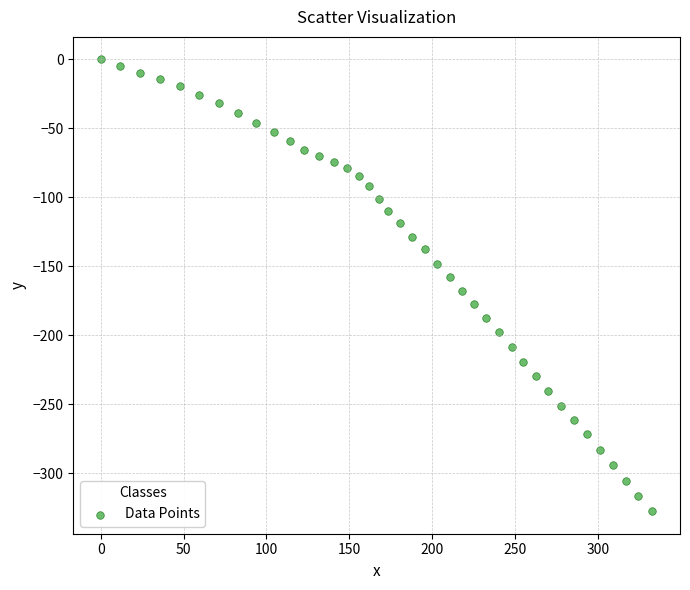

What is the range of X values (max minus min)?

333.0